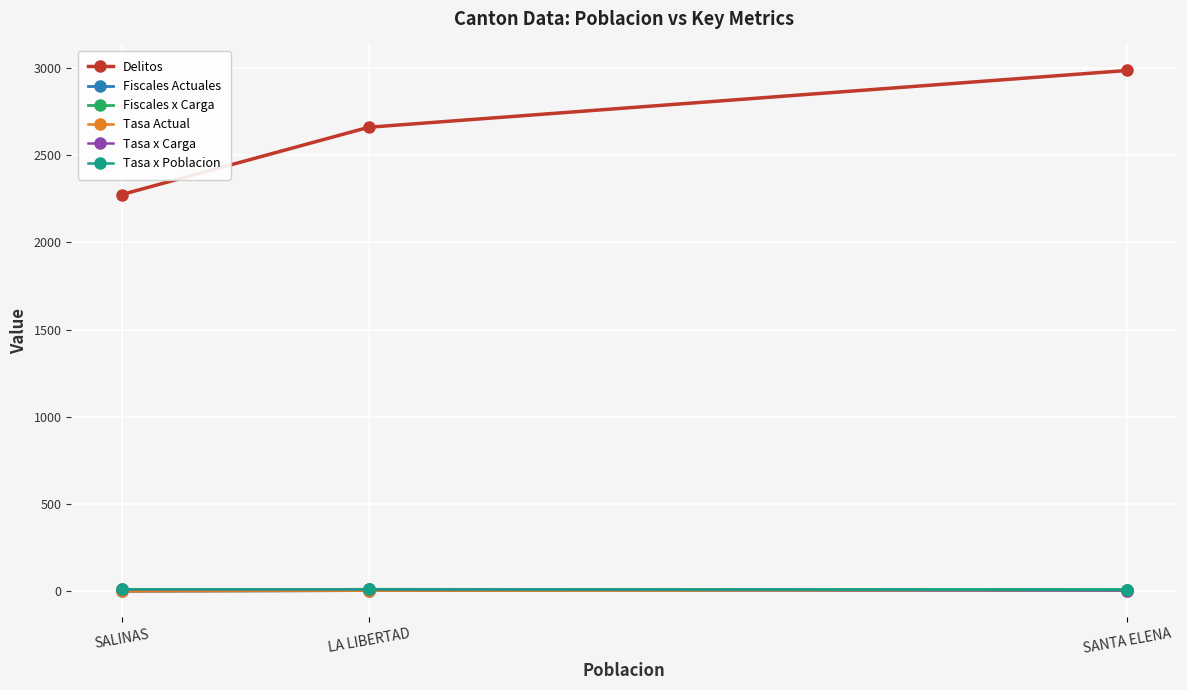

Is the value of Delitos at SALINAS greater than the value of Tasa Actual at SALINAS?

Yes